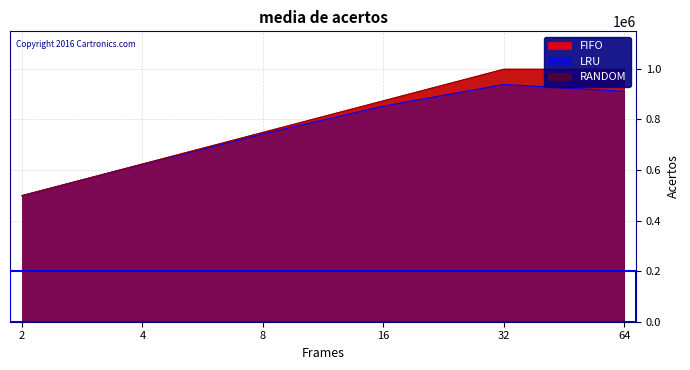

What is the difference between the maximum and second lowest values in the FIFO series?

374337